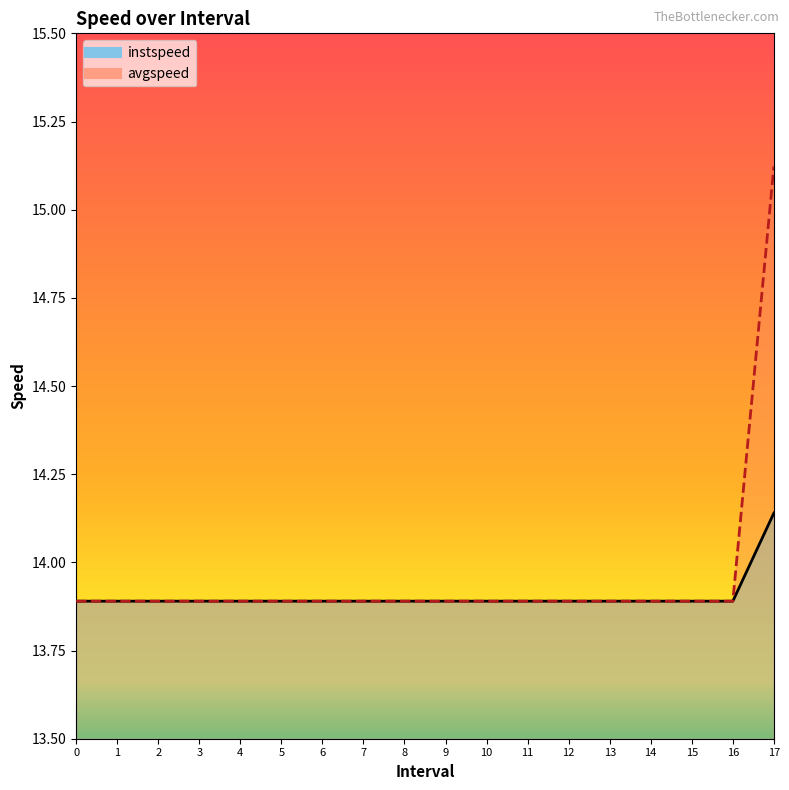

How many lines are shown in the chart?

2